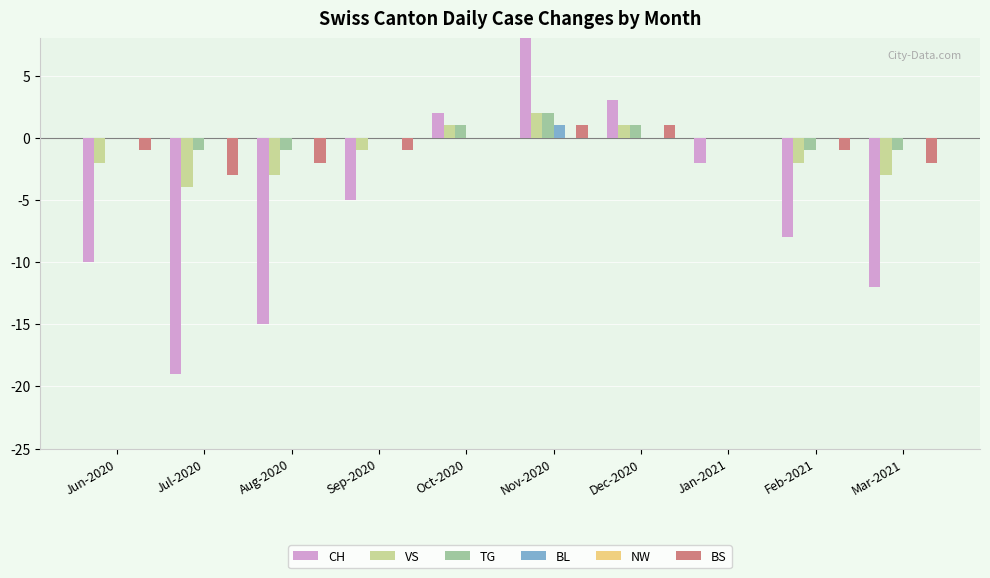

Between Nov-2020 and Feb-2021, which series saw the biggest shift?

CH